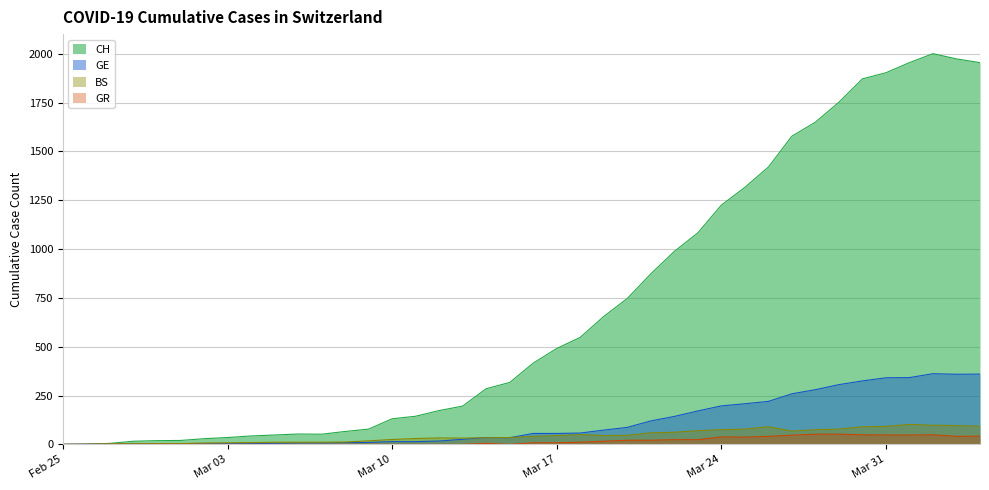

What value does the GE series have at 2020-03-18?

58